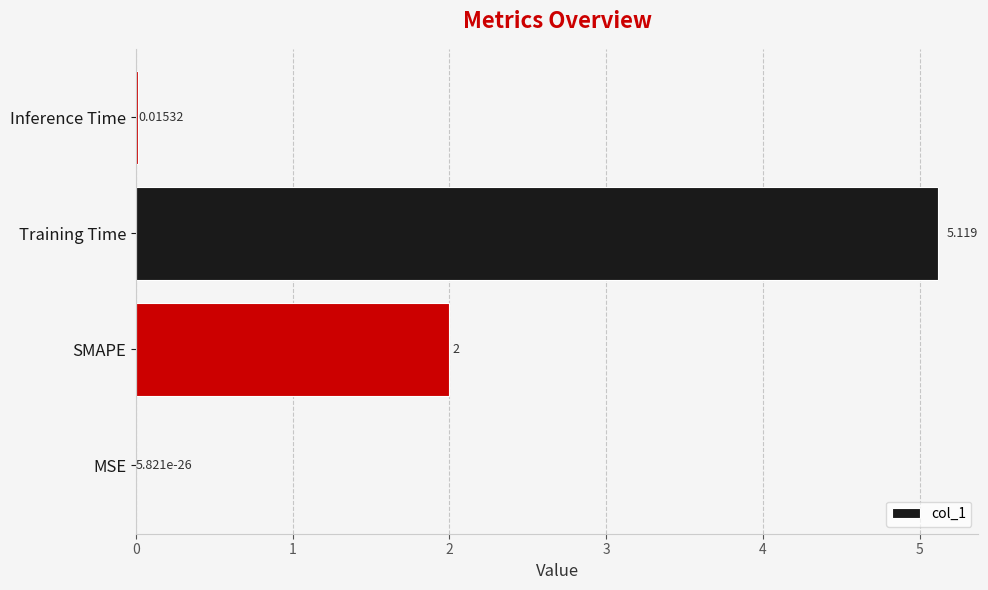

Are the bars horizontal?

Yes